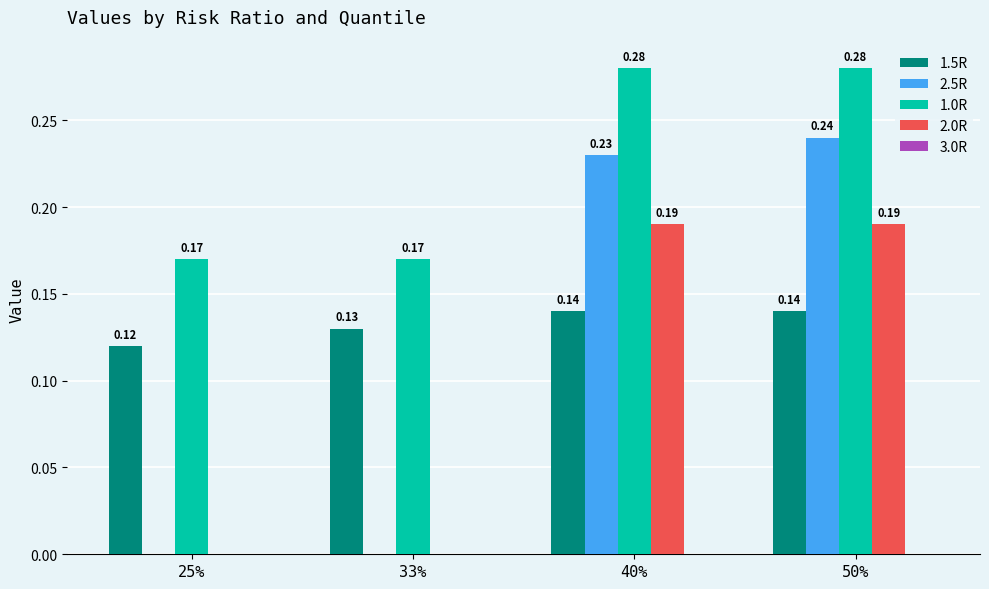

Is the value of 1.0R at 33% greater than the value of 2.5R at 40%?

No